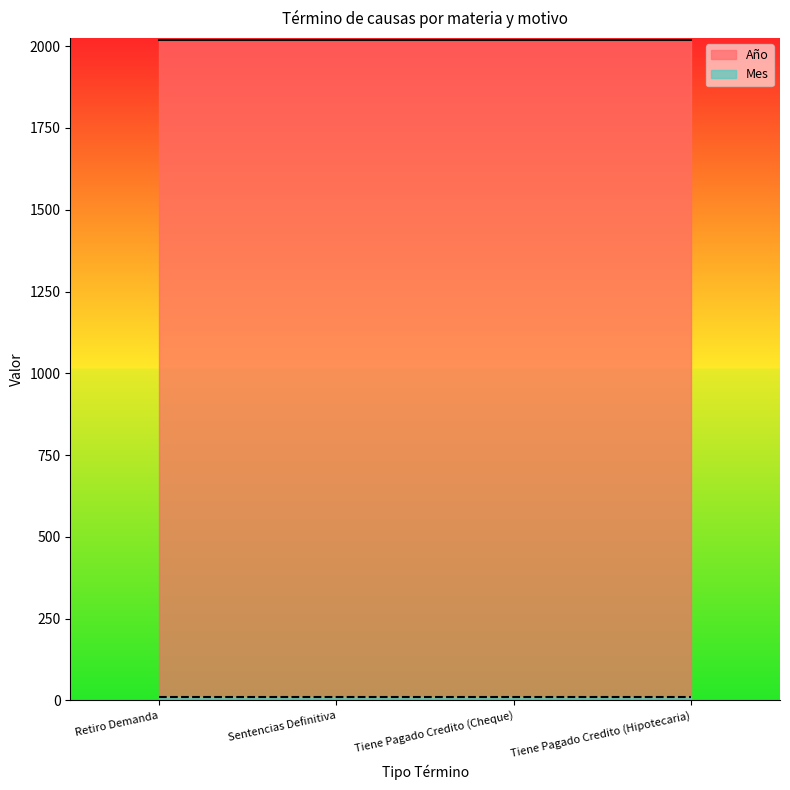

True or false: Mes and Año intersect in this chart.

False